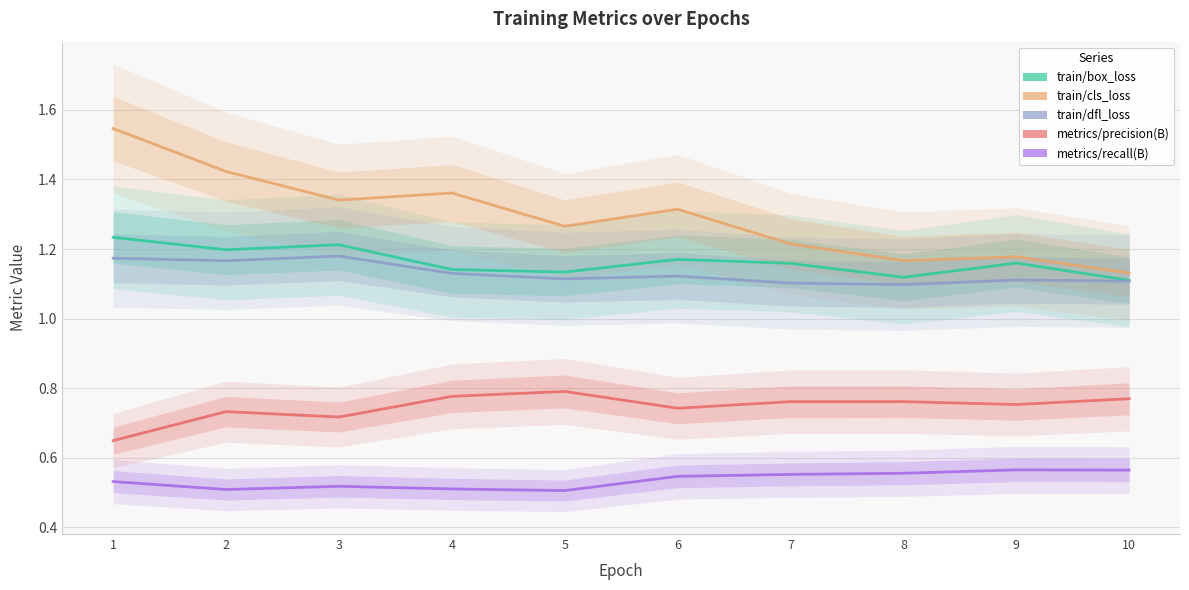

List the labels in order of metrics/recall(B) value, smallest first.

5, 2, 4, 3, 1, 6, 7, 8, 10, 9